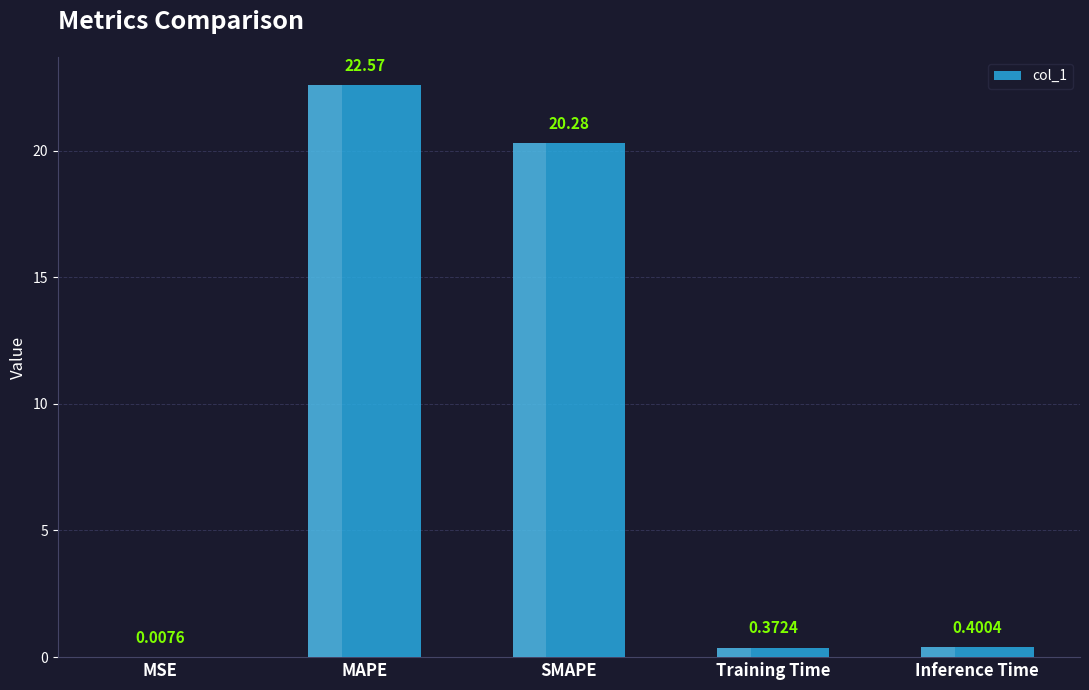

At which label is the value closest to 11?

SMAPE